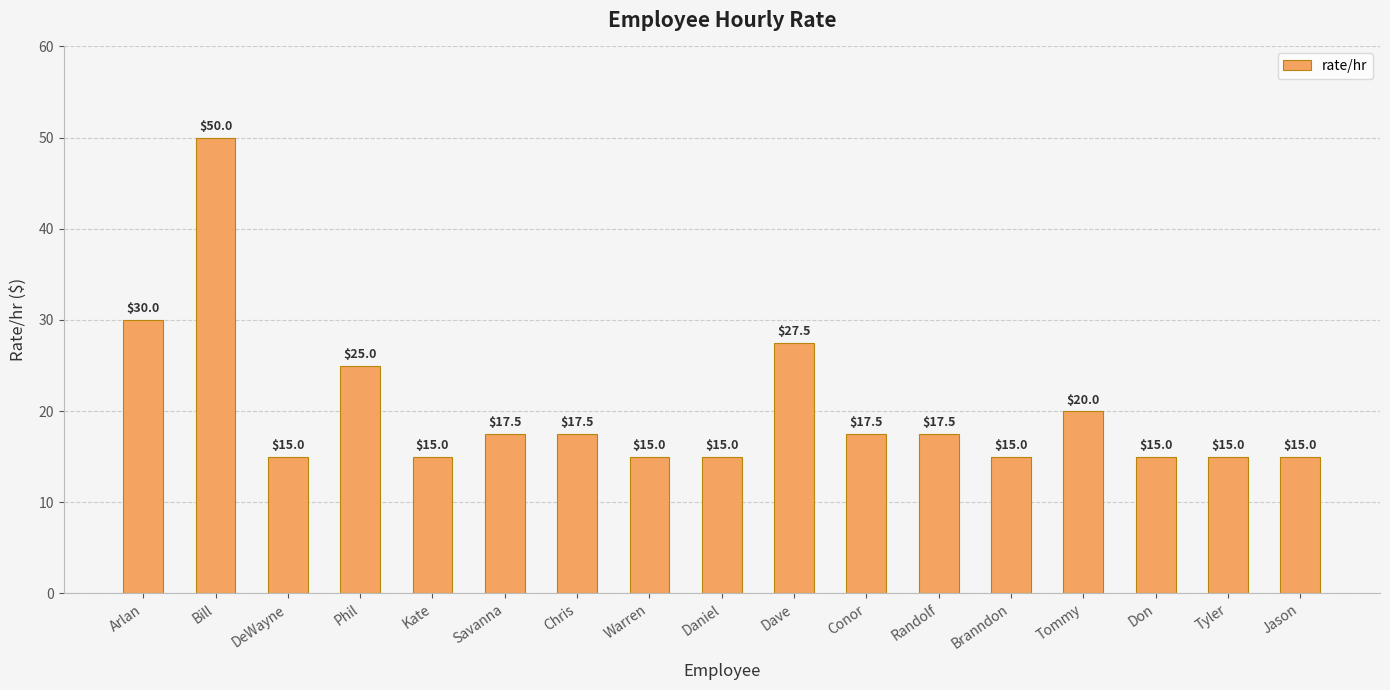

At which label does the data first exceed 17?

Arlan